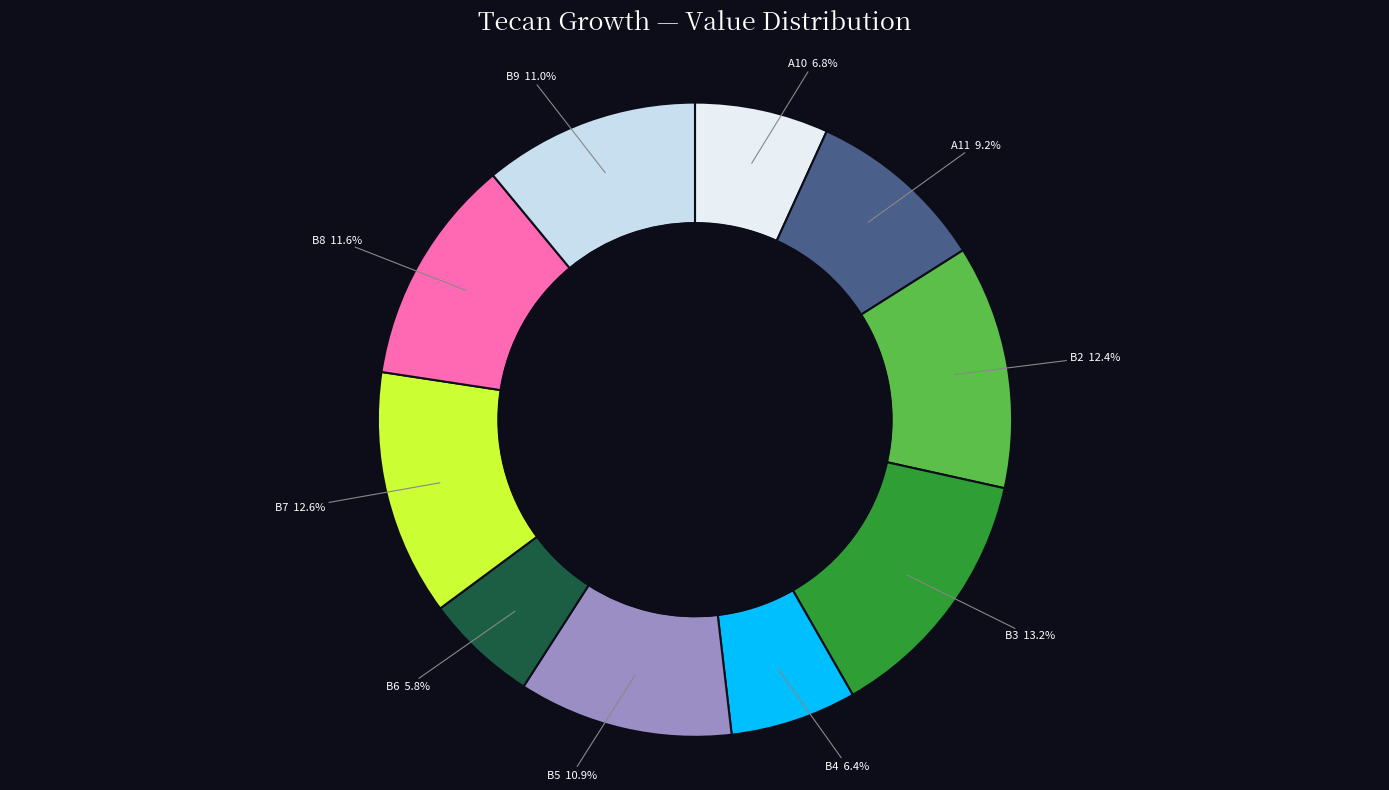

To the nearest percent, what is the average slice percentage?

10%